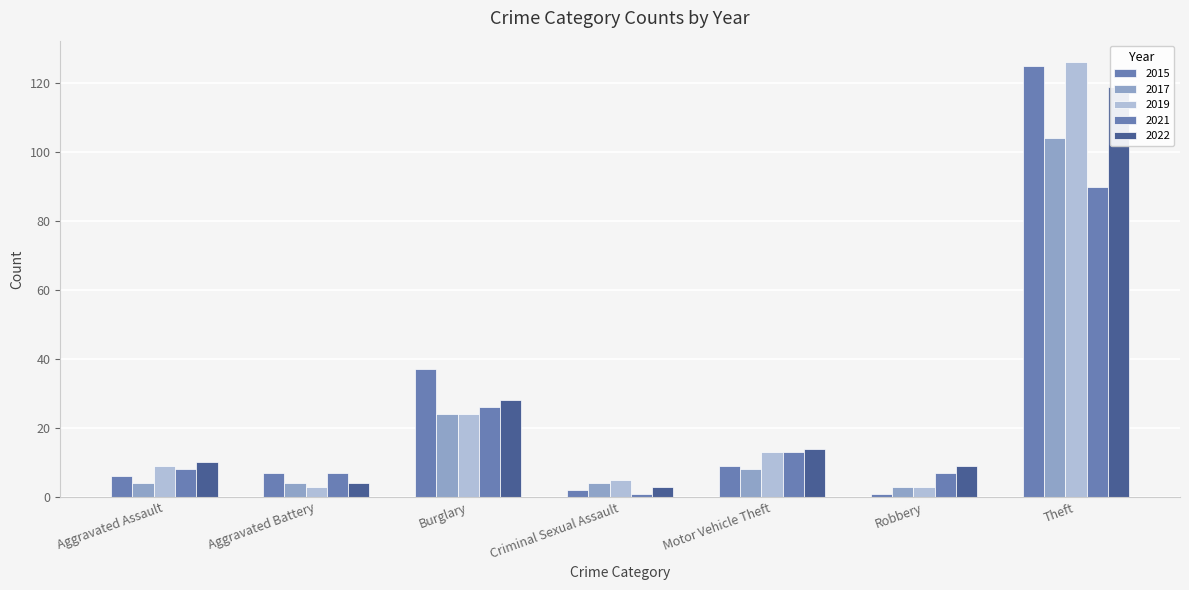

What is the minimum value for 2017?

3